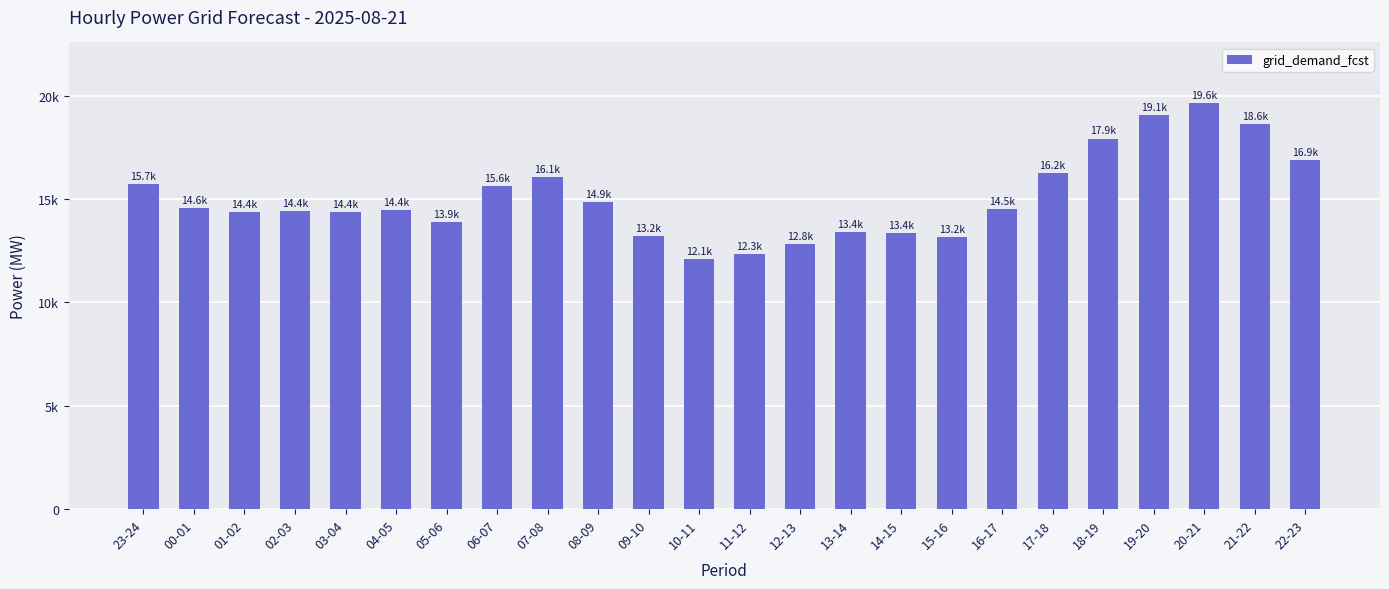

Reading right to left, extract all data points from this chart.

16876	18607	19632	19082	17929	16246	14517	13157	13372	13390	12812	12346	12118	13213	14852	16061	15641	13896	14450	14365	14426	14367	14569	15733